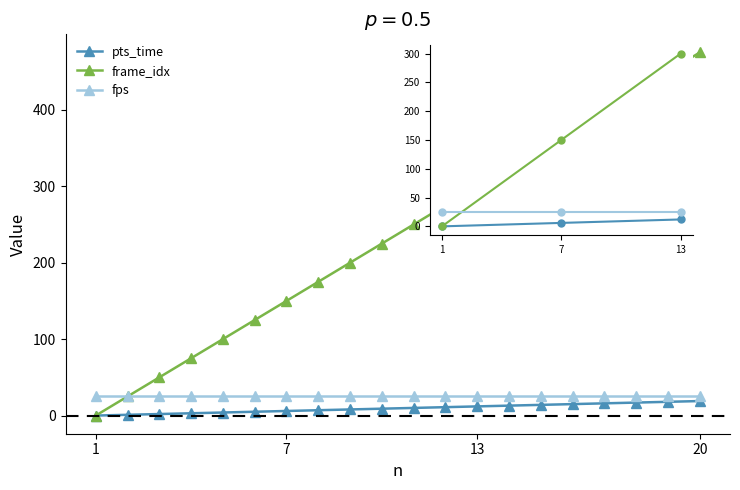

Is the value of frame_idx at 1 greater than the value of pts_time at 7?

No